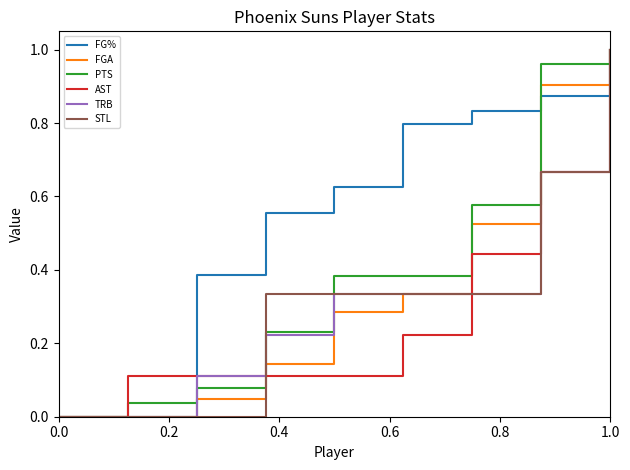

How many lines are shown in the chart?

6